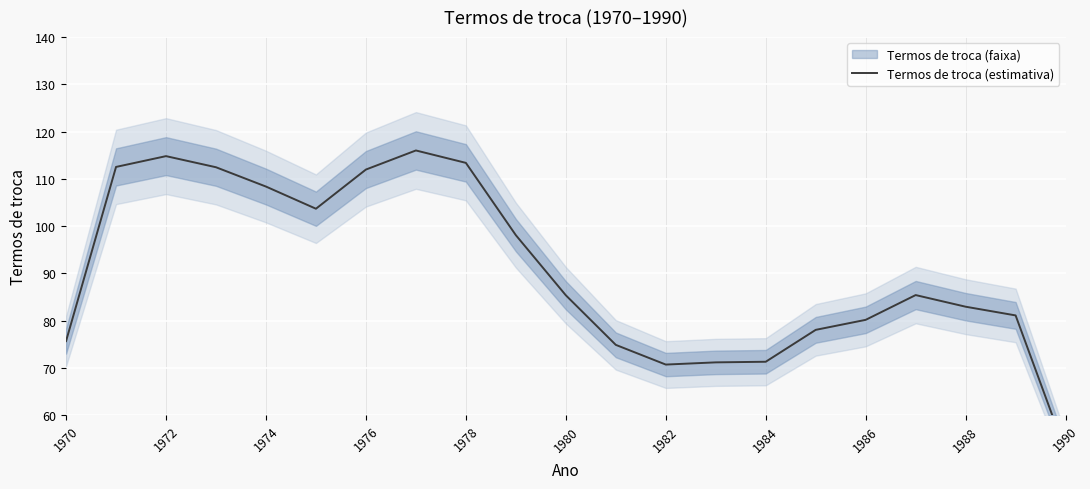

The value at 1984 is 30.2. True or false?

False